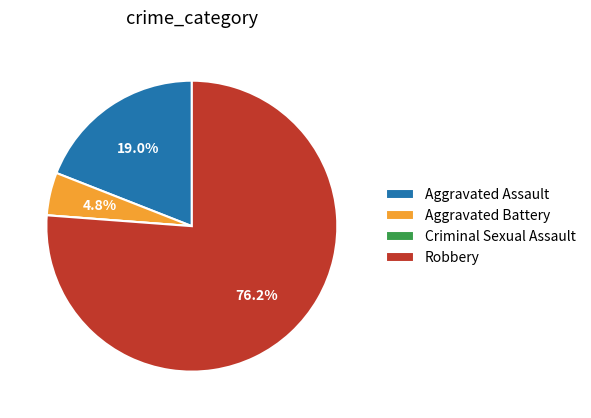

What is the largest slice in the pie chart?

Robbery